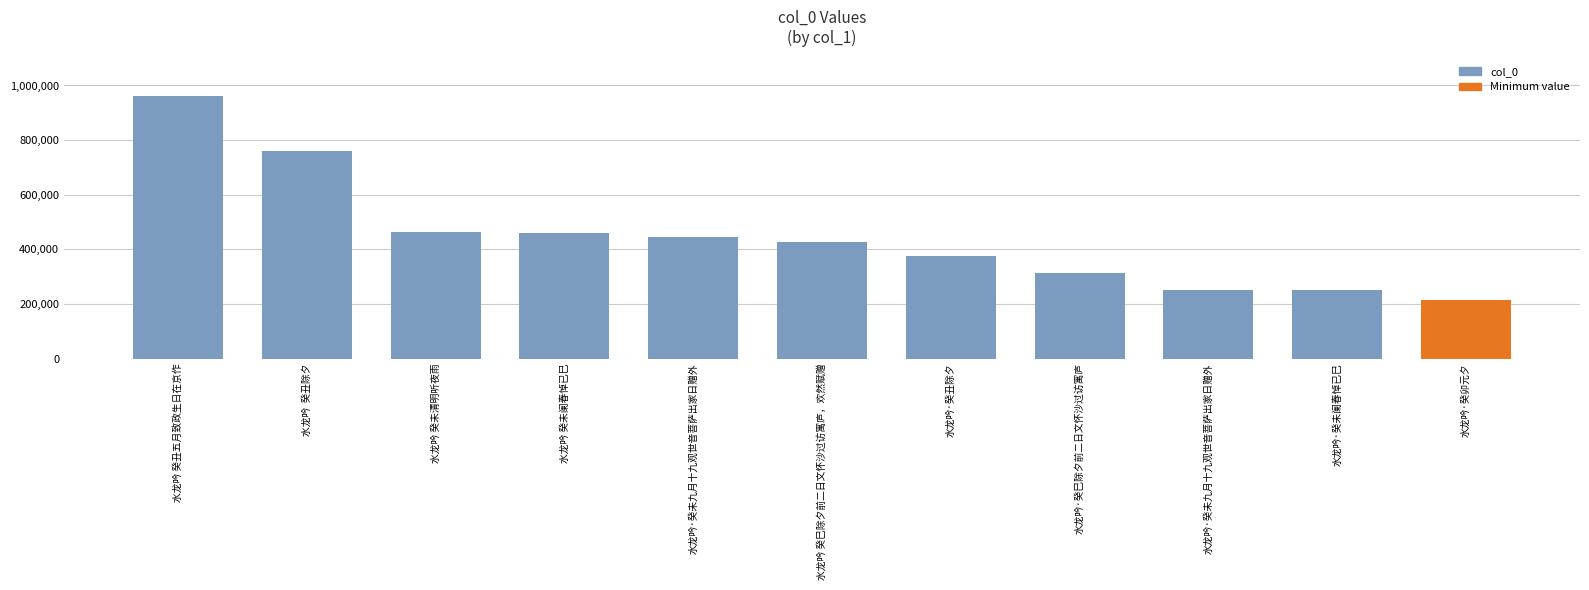

Rank the categories by value from lowest to highest.

水龙吟·癸卯元夕, 水龙吟·癸未阑春悼已巳, 水龙吟·癸未九月十九观世音菩萨出家日赠外, 水龙吟·癸巳除夕前二日文怀沙过访寓庐, 水龙吟·癸丑除夕, 水龙吟 癸巳除夕前二日文怀沙过访寓庐，欢然赋赠, 水龙吟·癸未九月十九观世音菩萨出家日赠外, 水龙吟 癸未阑春悼已巳, 水龙吟 癸未清明听夜雨, 水龙吟  癸丑除夕, 水龙吟 癸丑五月致政生日在京作